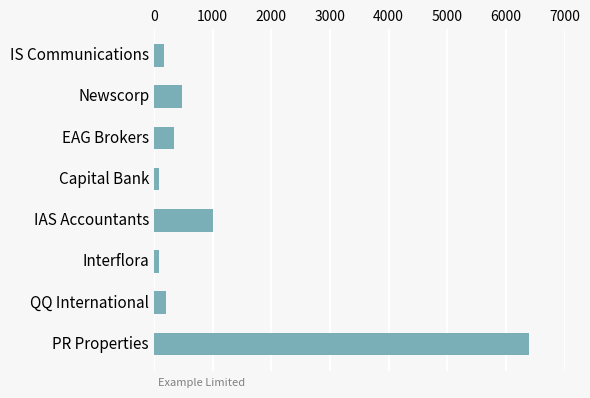

What is the label of the 8th bar from the top?

PR Properties